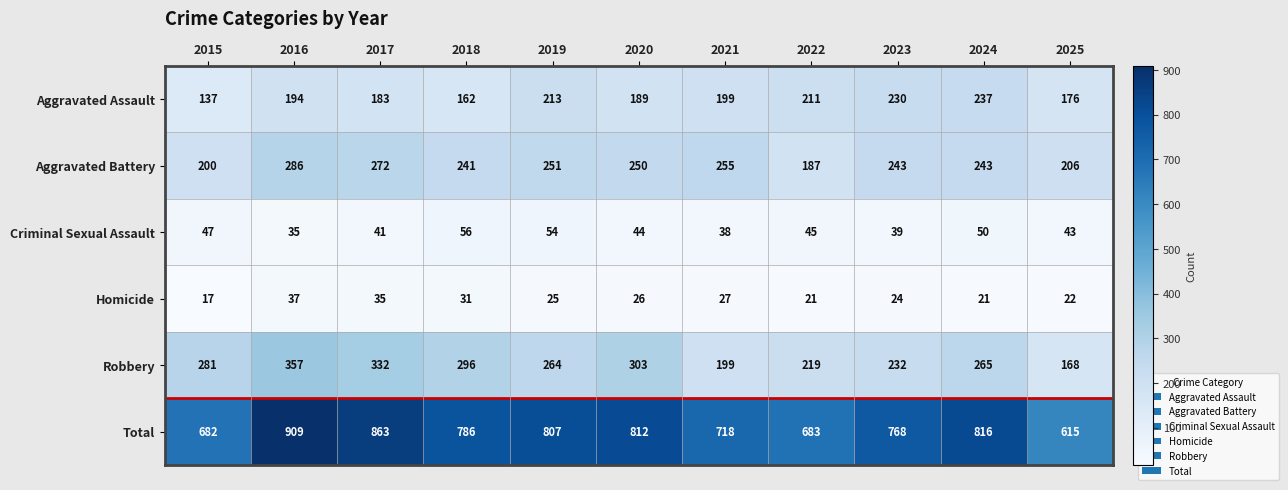

What is the spread (max minus min) of values at 2023?

744